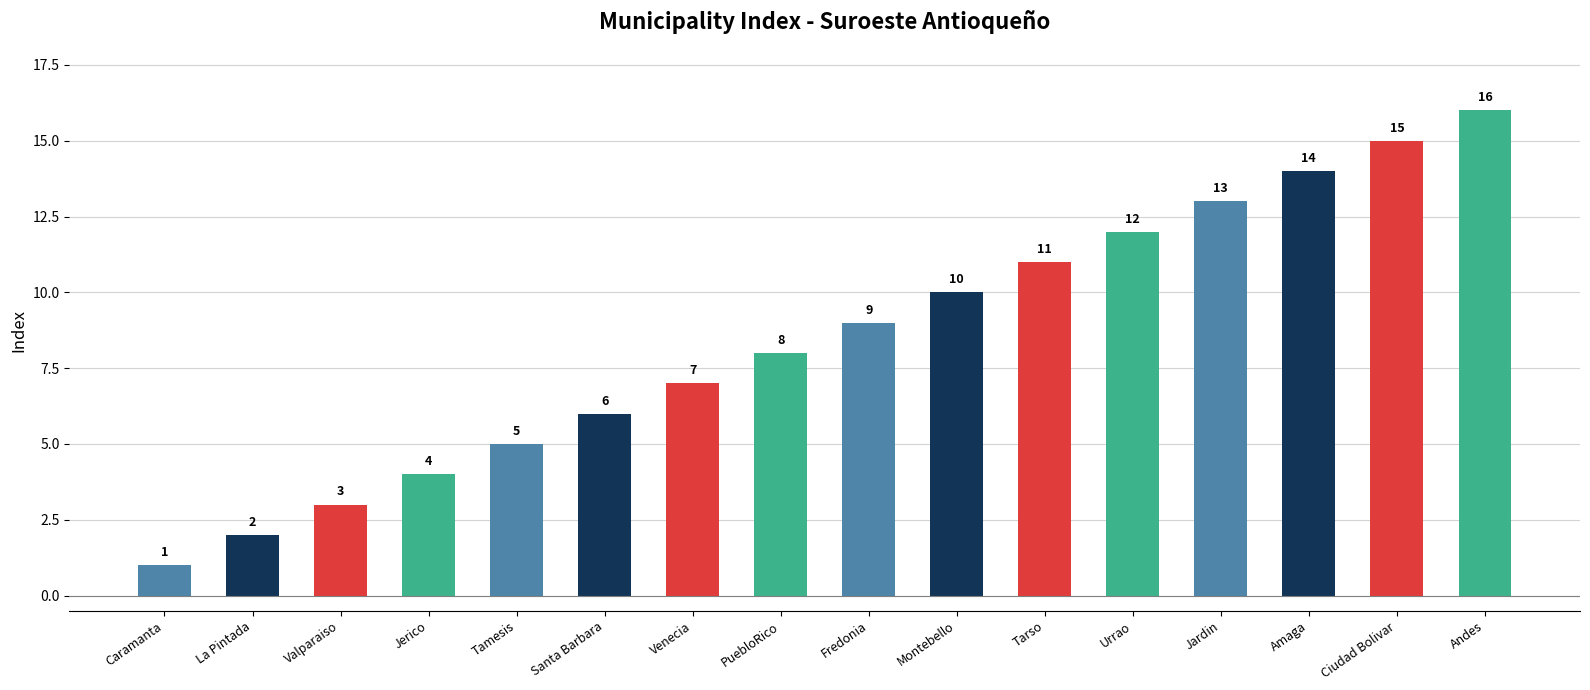

Is it true that the value at Montebello is 10?

True